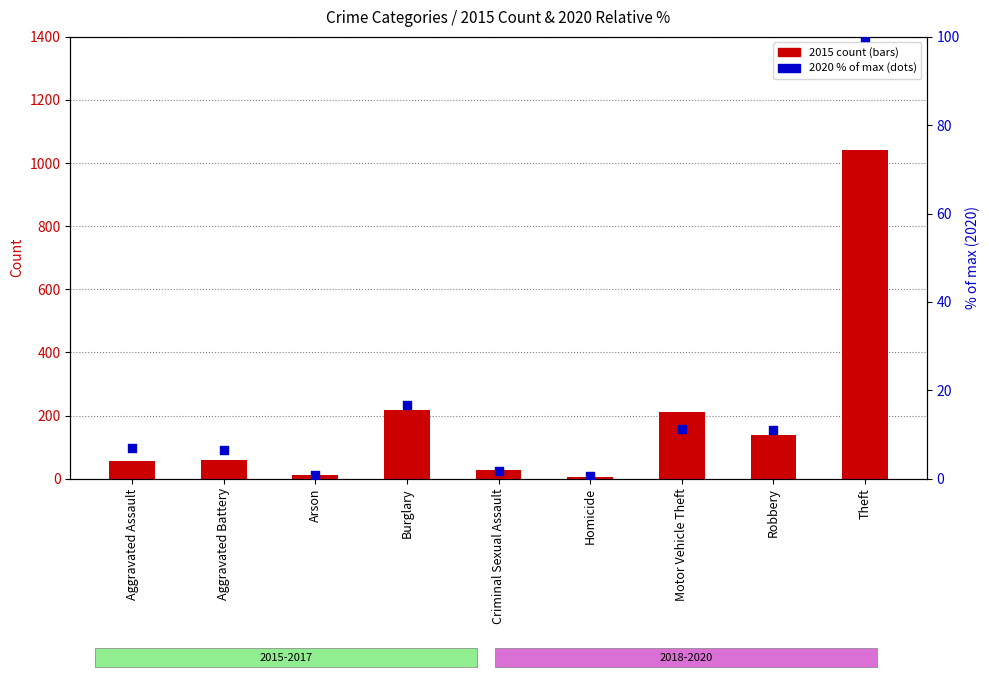

At which category is the sum across all series the highest?

Theft